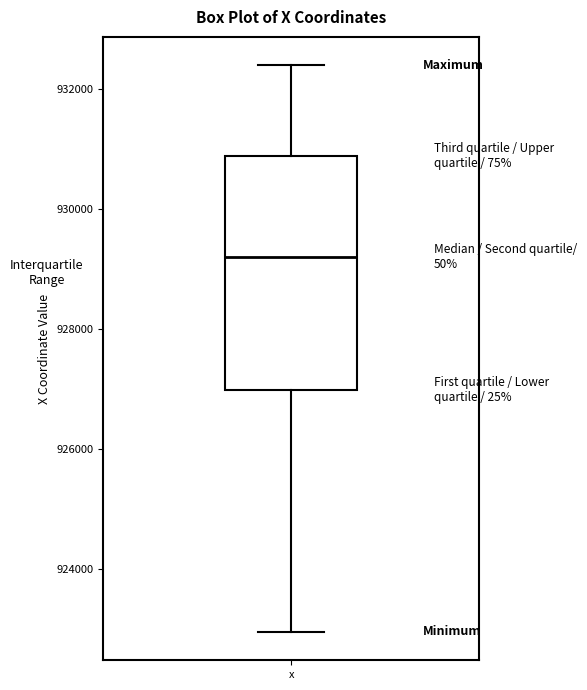

Transcribe this box plot: give where the median line is, the range the box spans, and where the two whiskers end, as read against the y-axis. The values are not printed on the chart, so give them approximately, as read against the axis.

median 929200, box 927000 to 930800, whiskers 923000 to 932400